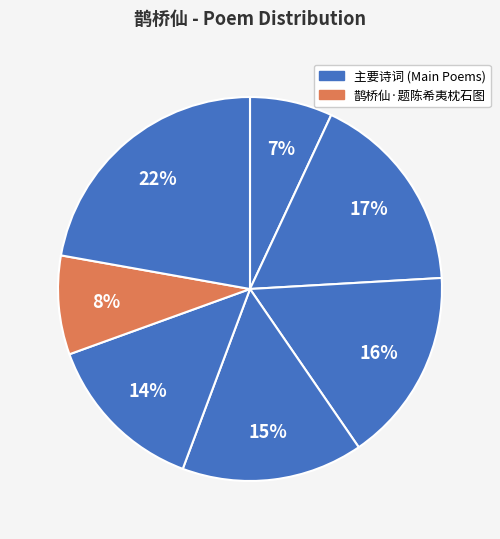

How many slices are in this pie chart?

7